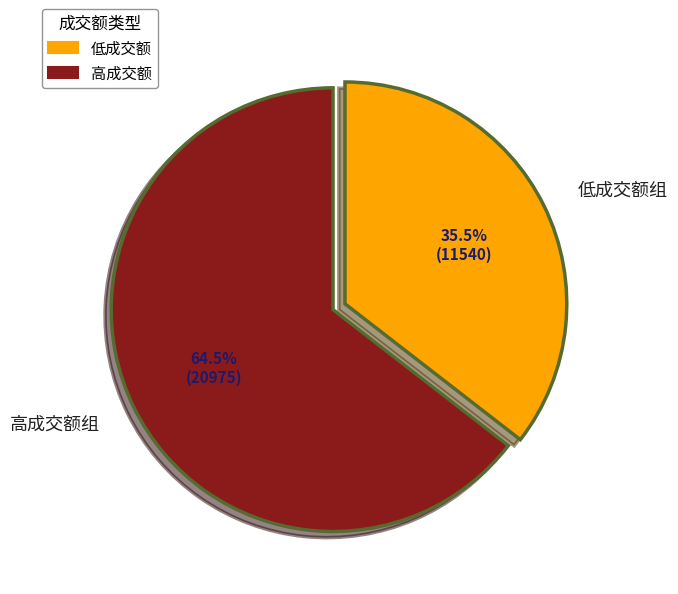

Is there a majority slice in this chart?

Yes